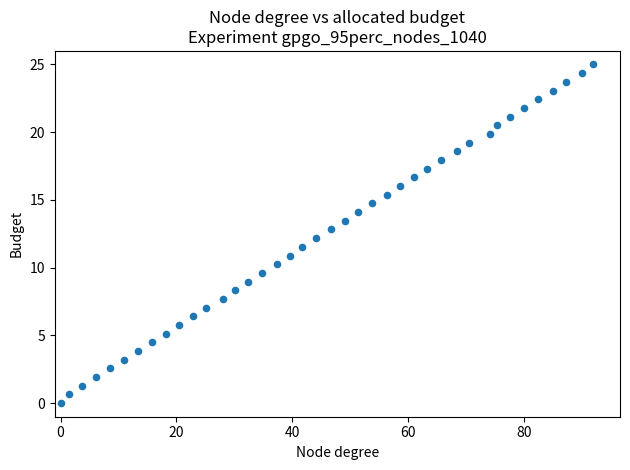

What is the range of Y values (max minus min)?

25.0